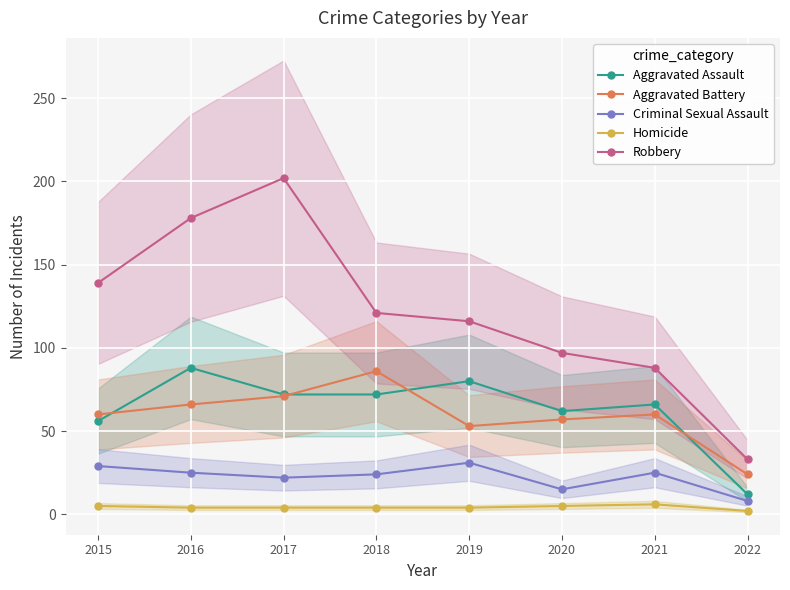

How many interior local valleys does the Aggravated Battery series have?

1